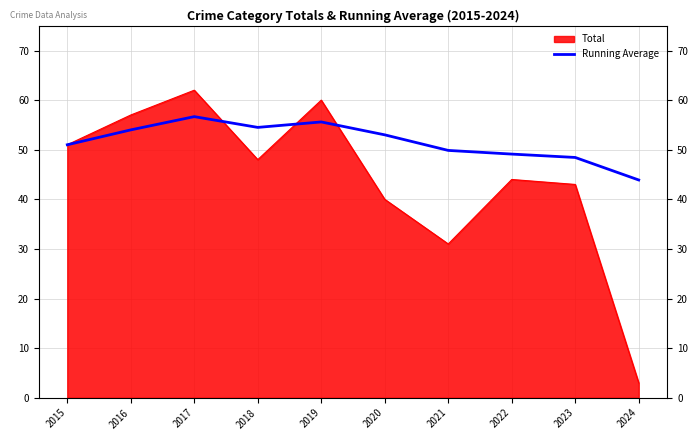

At which category does the data reach its first local valley?

2018